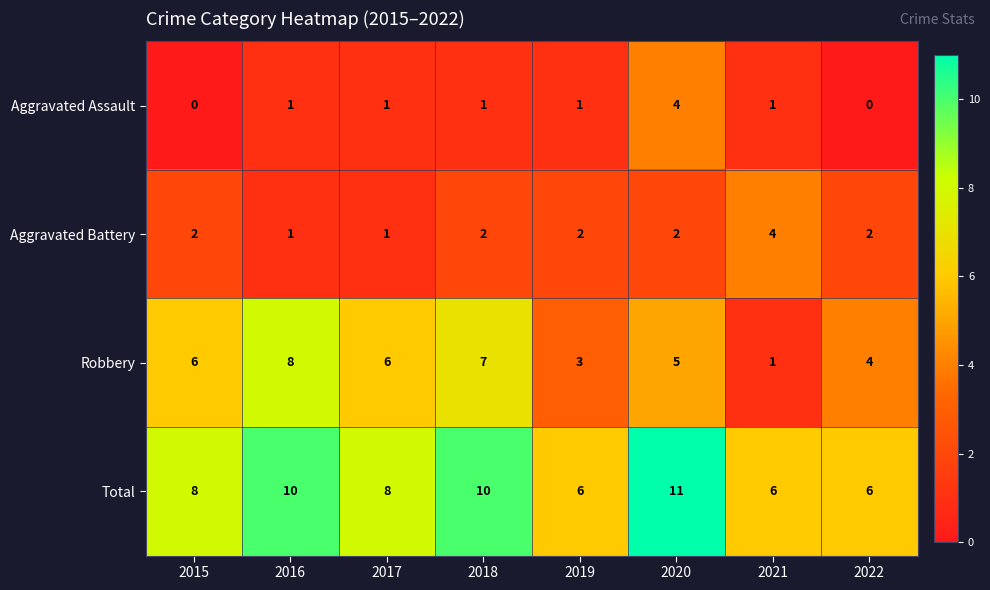

What is the sum of all Total values?

65